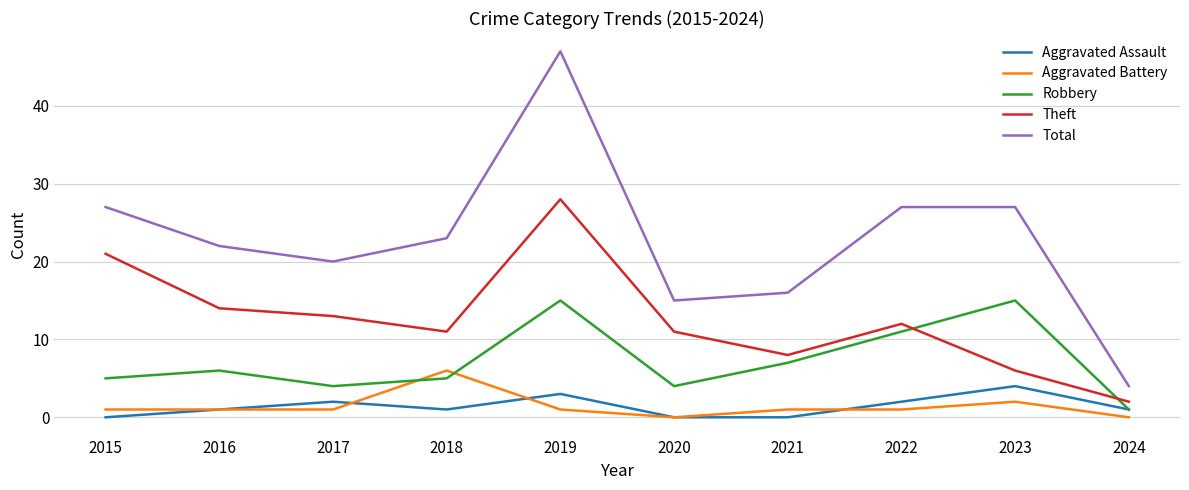

Which series has the widest spread of values?

Total